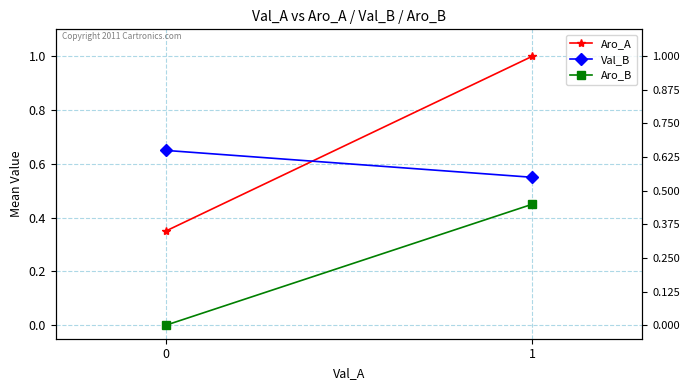

At which category is the sum across all series the highest?

1